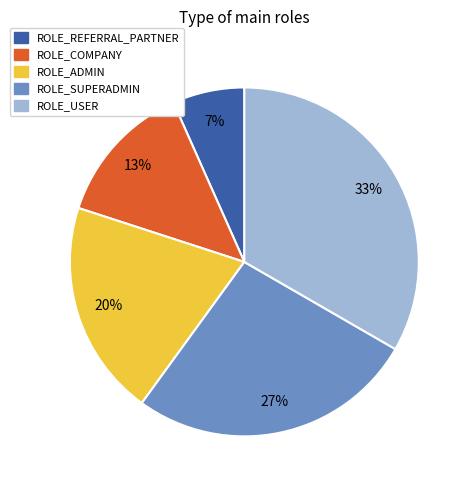

True or false: ROLE_ADMIN accounts for 10% of the total.

False